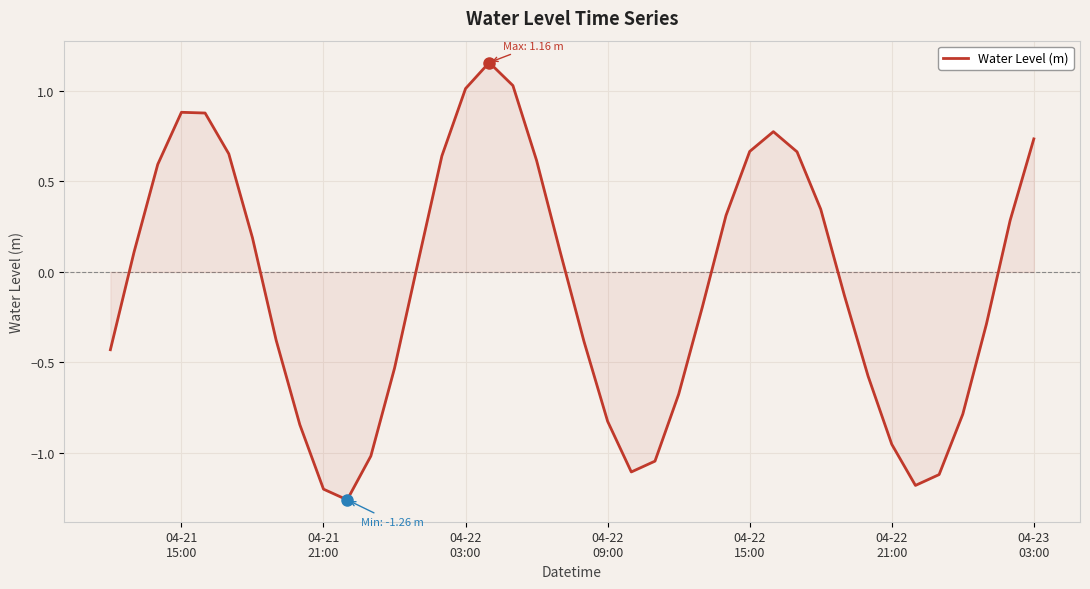

What is the difference between the maximum and minimum values?

2.4